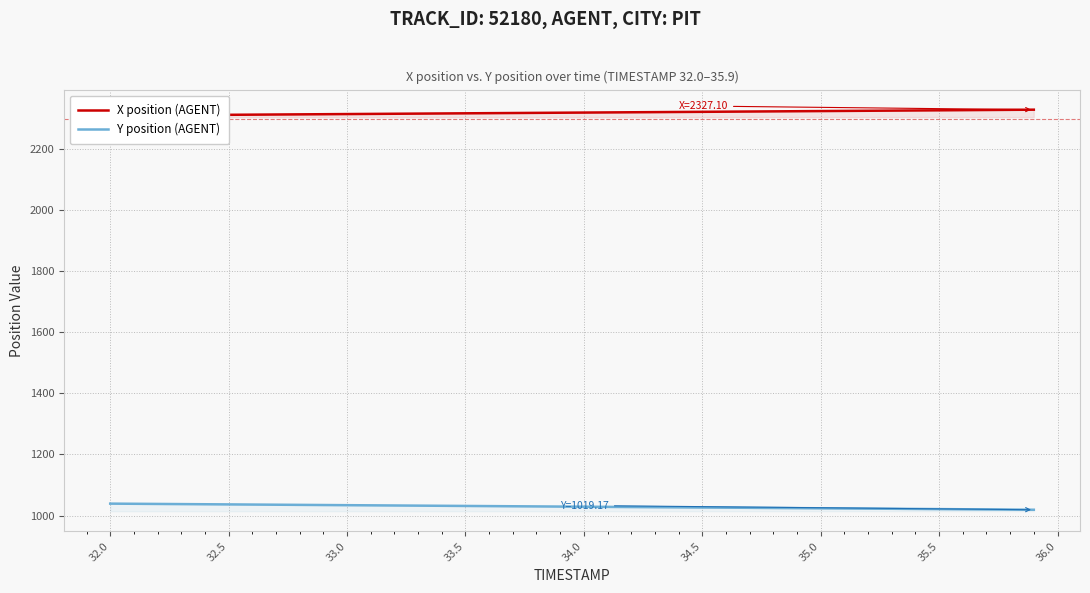

The Y position (AGENT) series shows 1026.5 at 34.5. True or false?

True